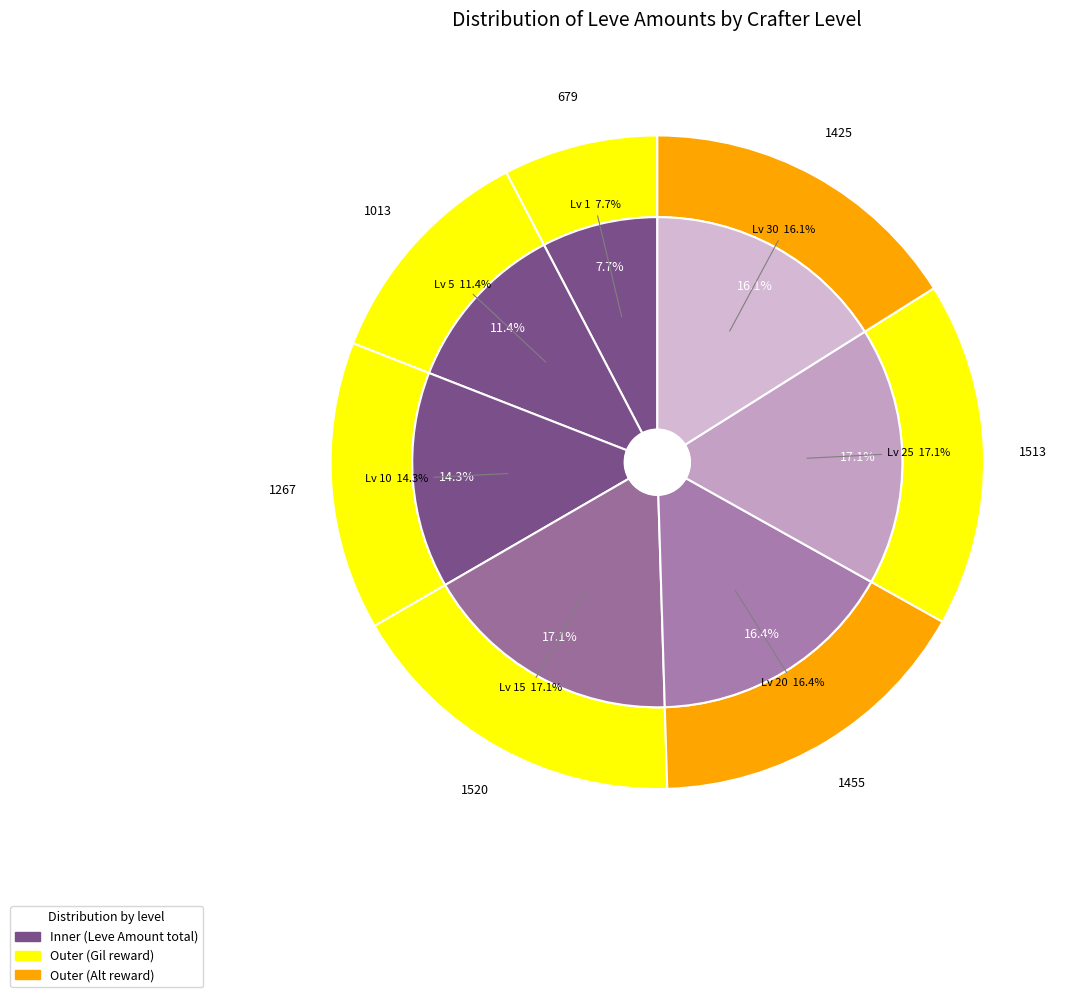

How many slices are in this pie chart?

7